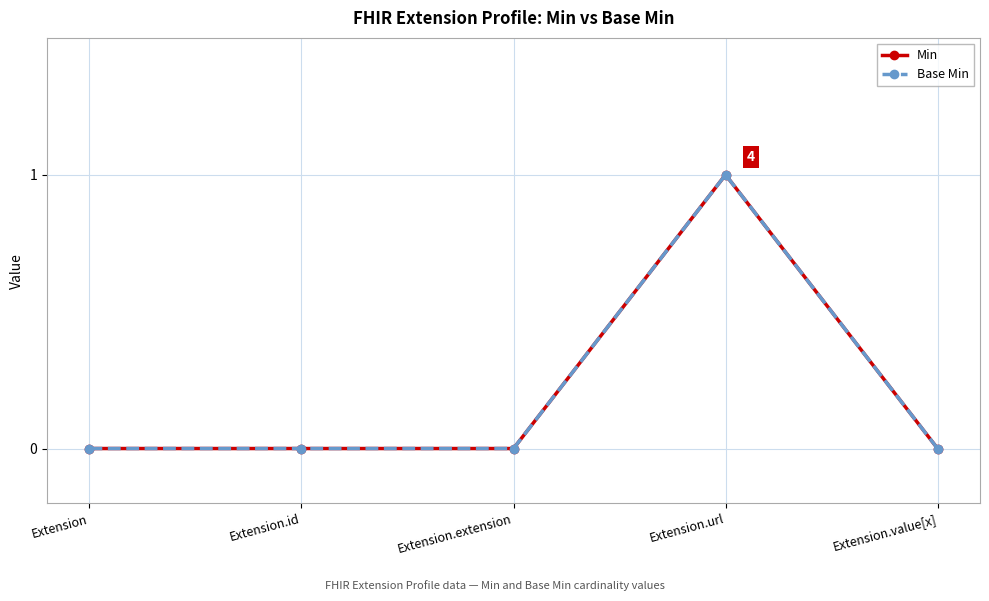

Does the chart display data point markers on the line(s)?

Yes